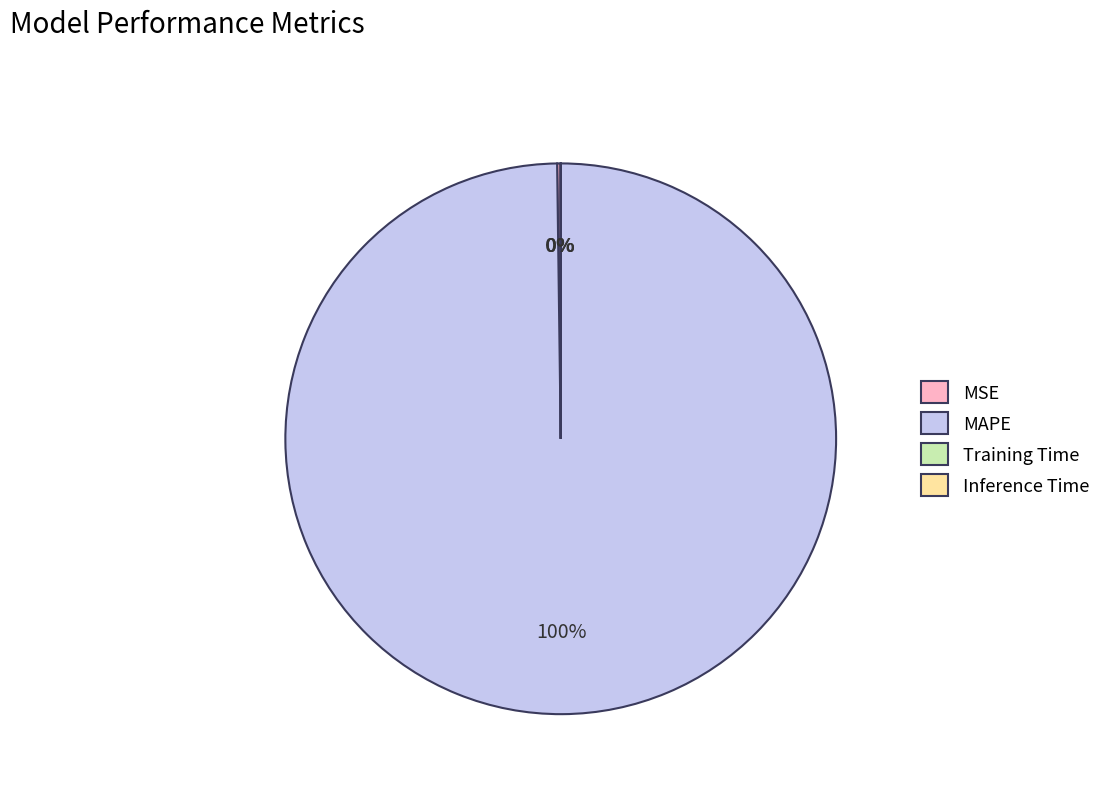

Which slice is the largest?

MAPE